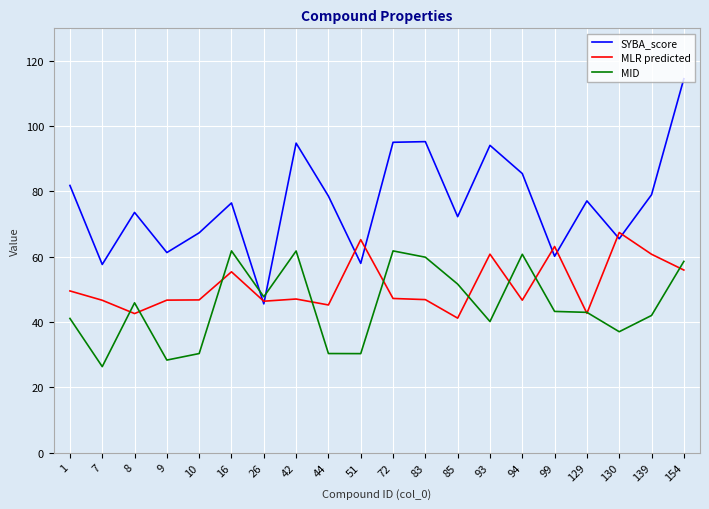

What is the difference between the highest and lowest values at 1?

40.7